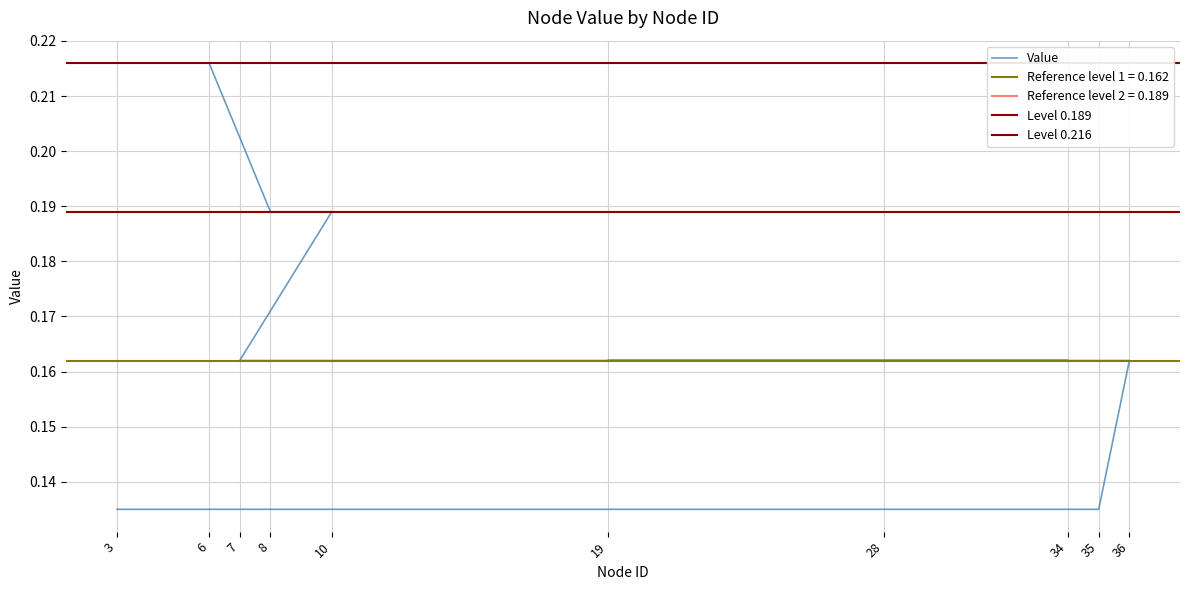

What is the greatest value displayed?

0.2